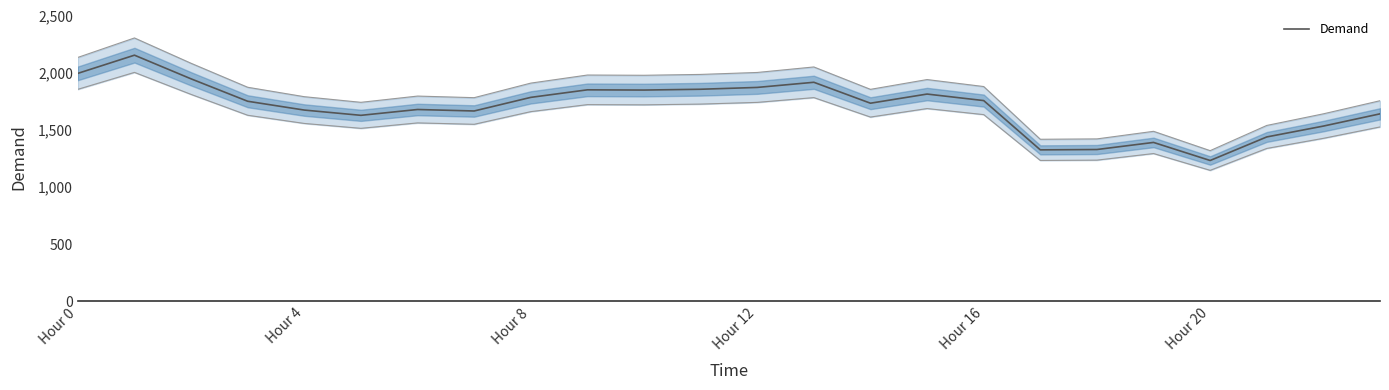

What is the maximum value shown in the chart?

2151